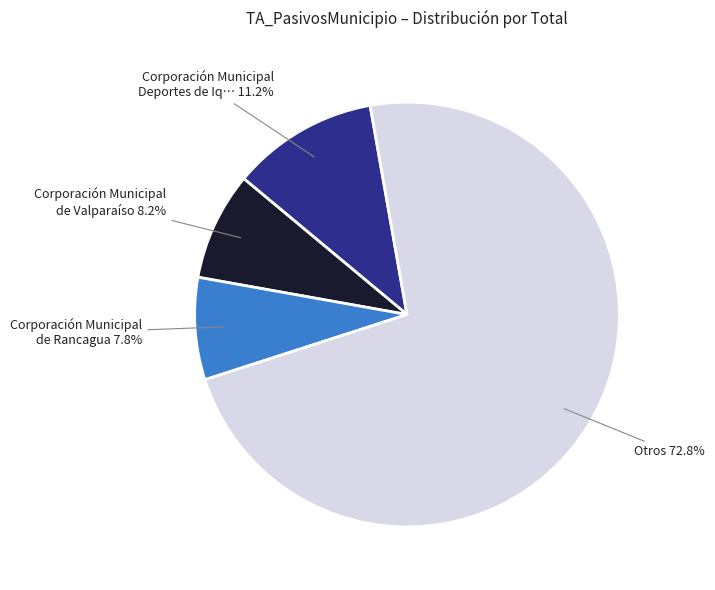

Which category has the biggest portion of the pie?

Otros